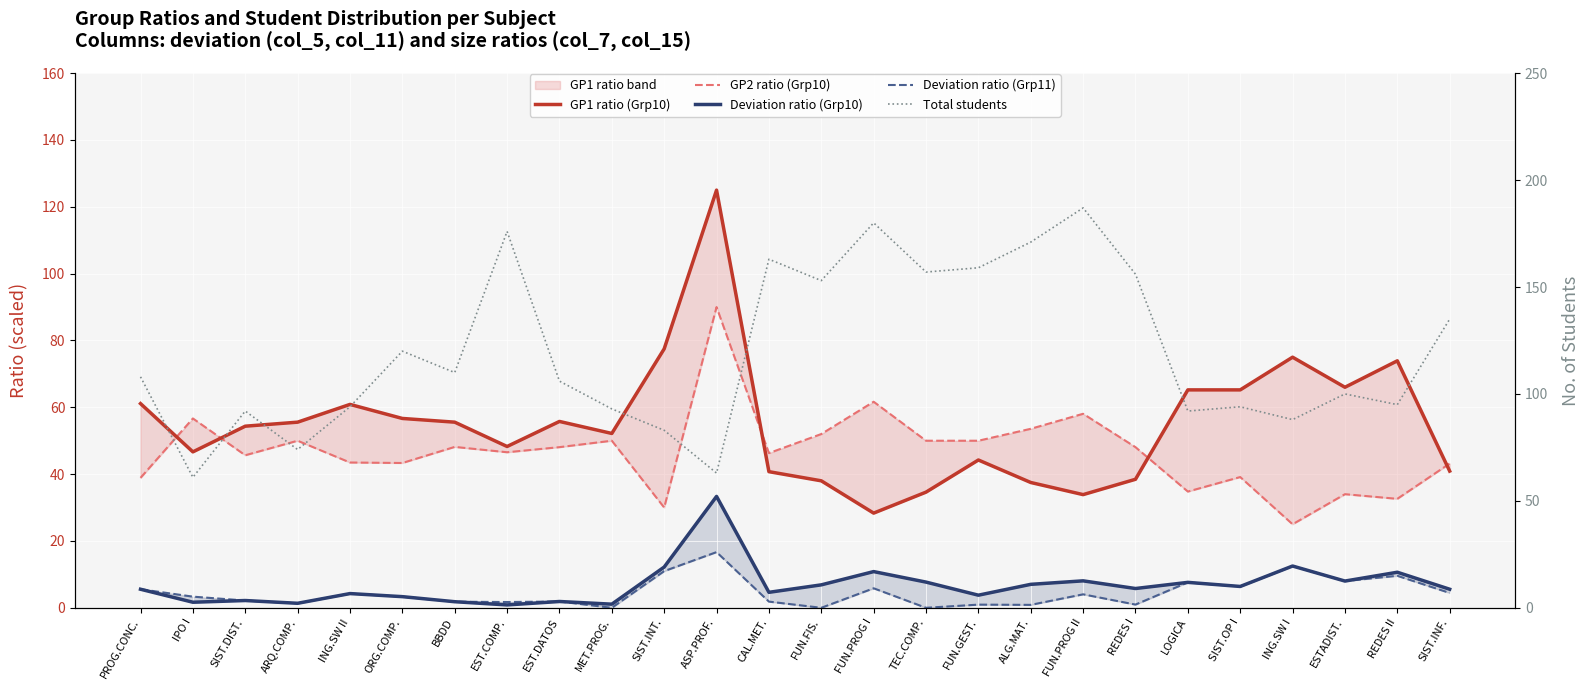

At how many categories does at least one series exceed 5?

26